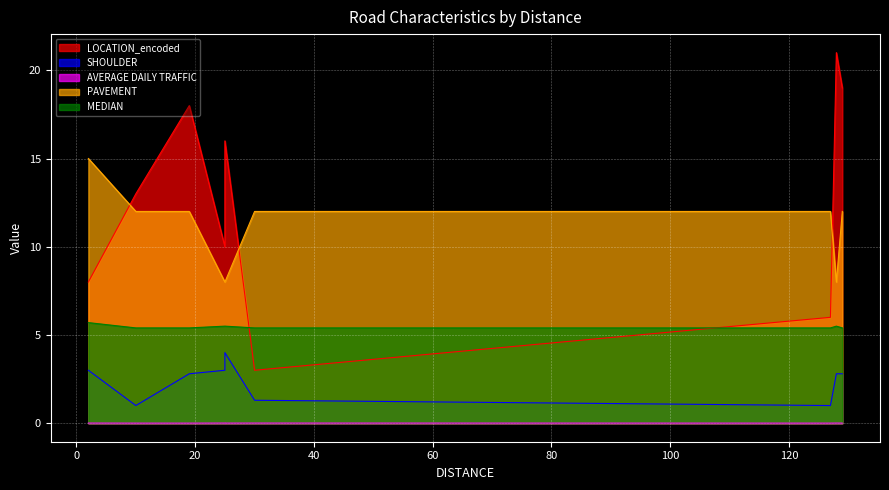

What is the maximum value shown in the chart?

21.0